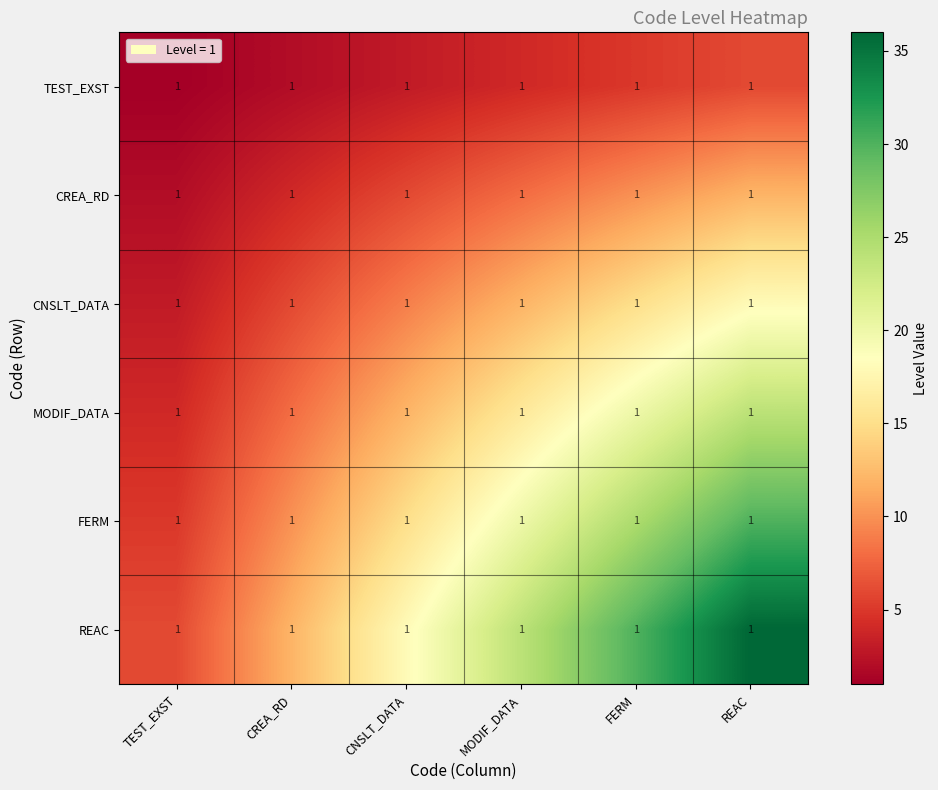

Which series has the largest range (max minus min)?

REAC